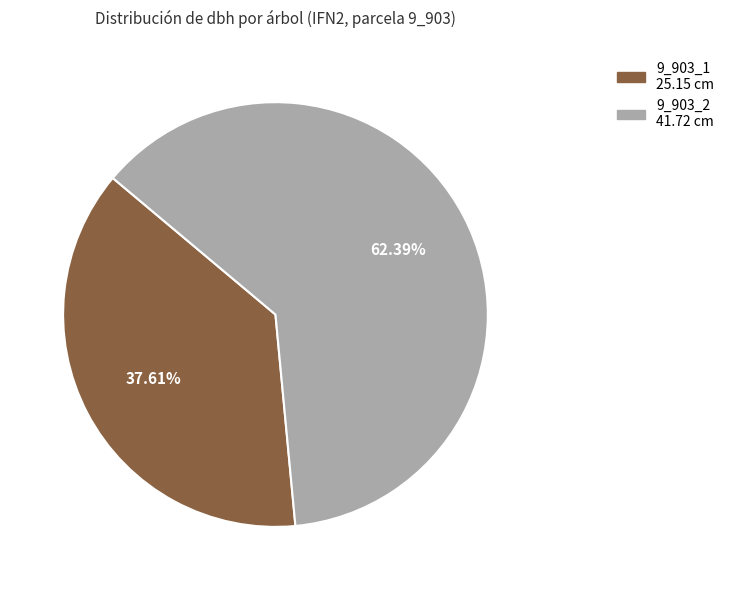

The 9_903_2 slice represents 62% of the pie. True or false?

True